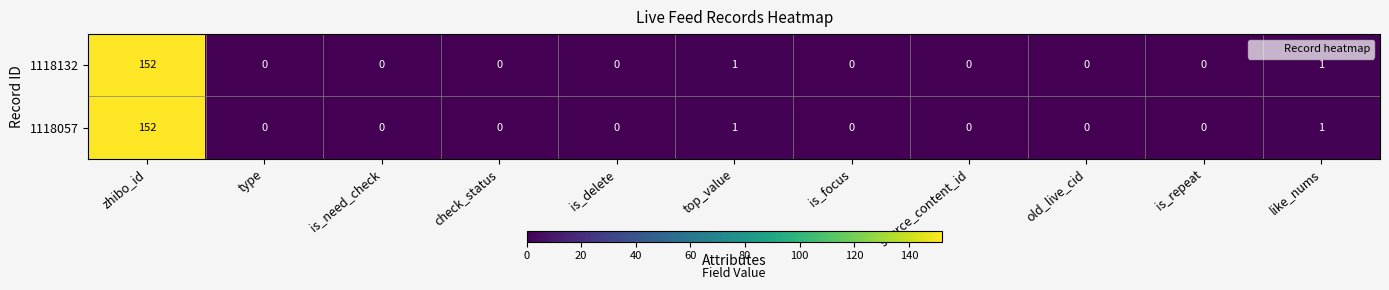

Count the number of data series in this chart.

2